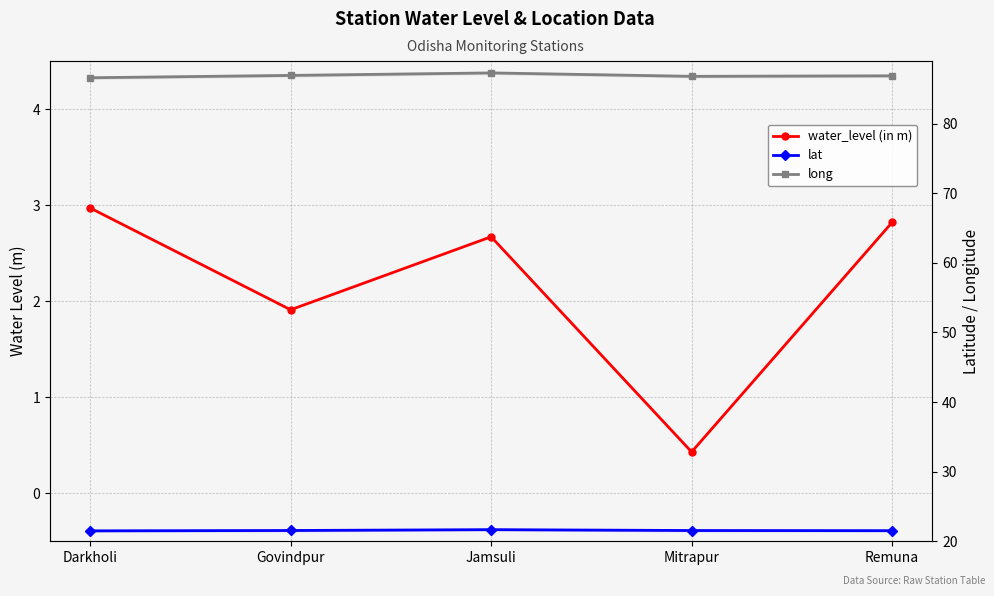

True or false: lat and long intersect in this chart.

False